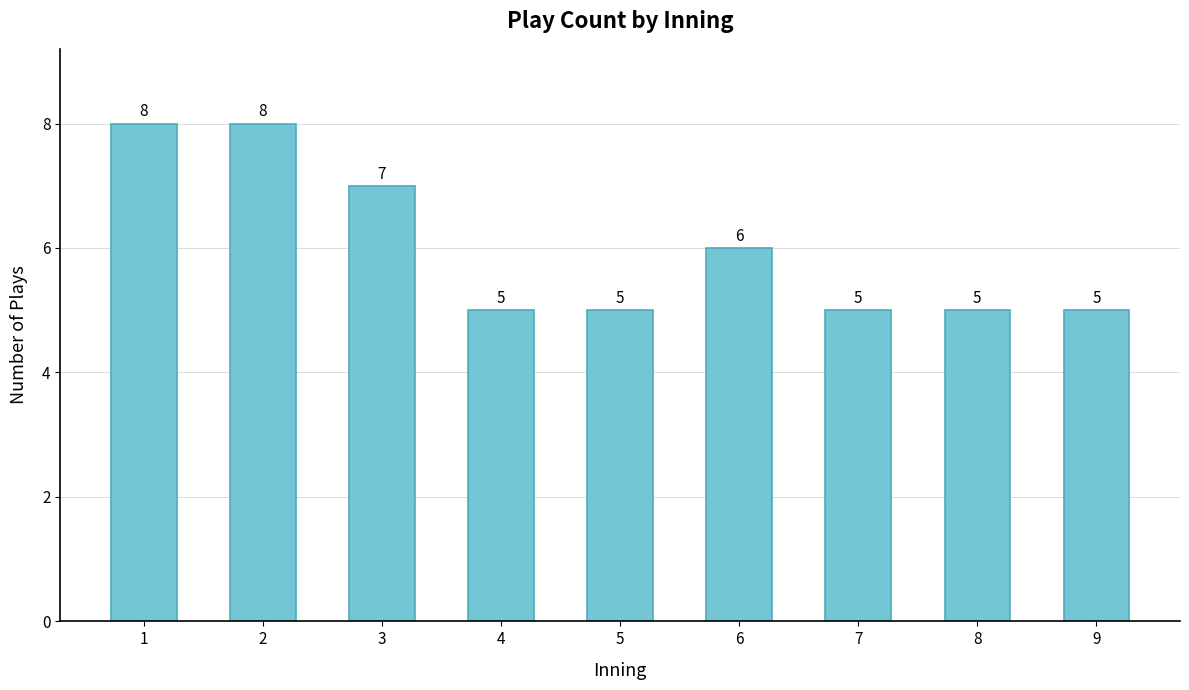

What is the ratio of the value at 7 to the value at 9?

1.0